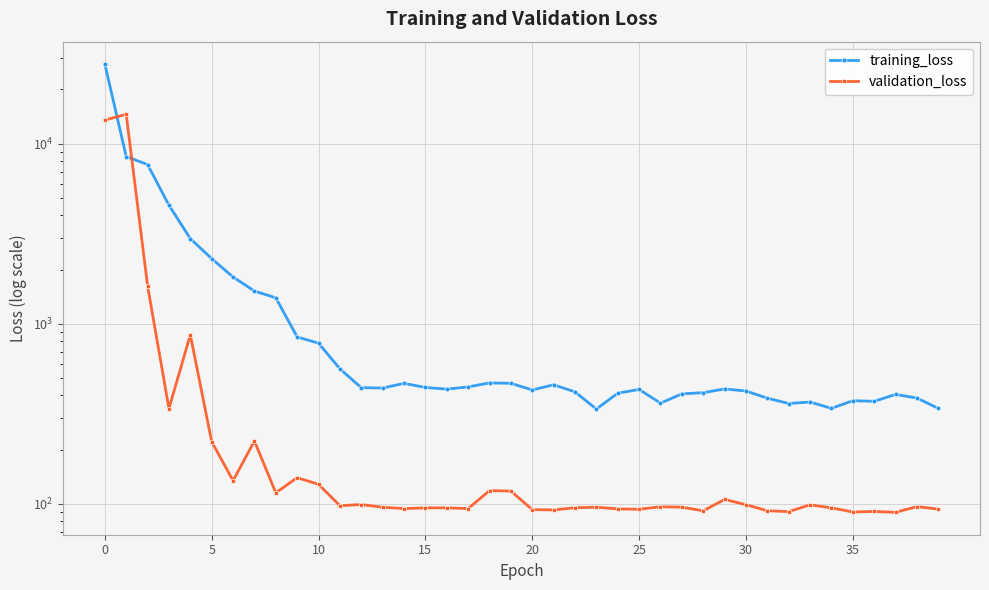

What is the label of the 3rd point from the right?

37